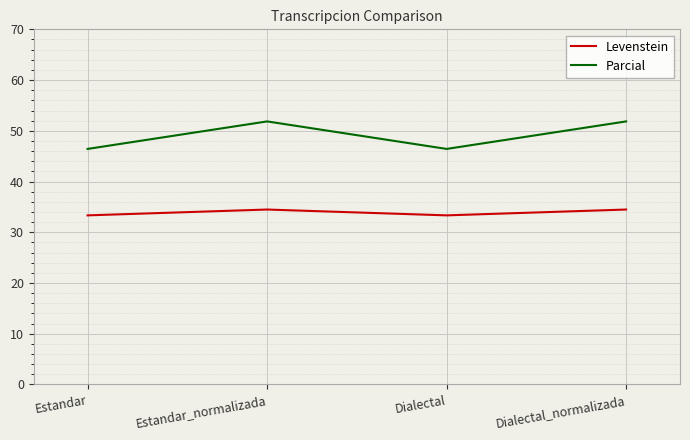

What is the maximum value for Parcial?

51.9